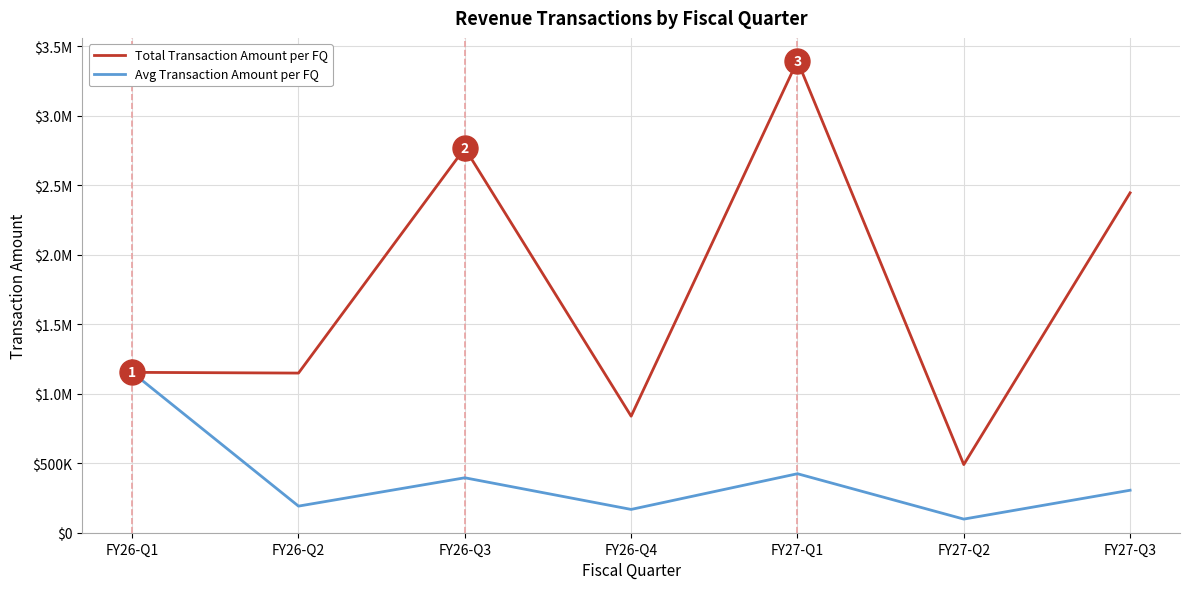

What are all the series names shown in the legend?

Total Transaction Amount per FQ, Avg Transaction Amount per FQ